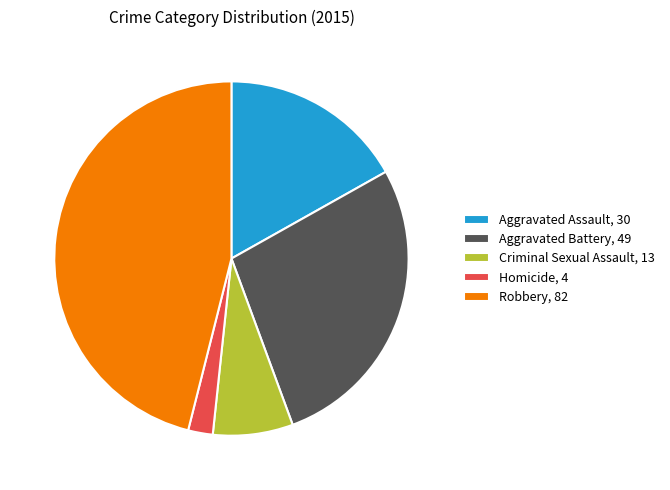

Does Criminal Sexual Assault represent more than half of the total?

No